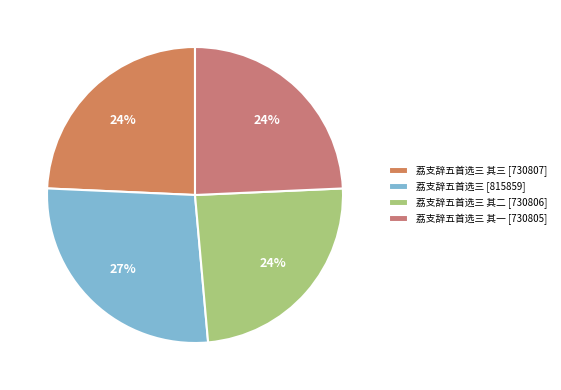

How many slices are in this pie chart?

4